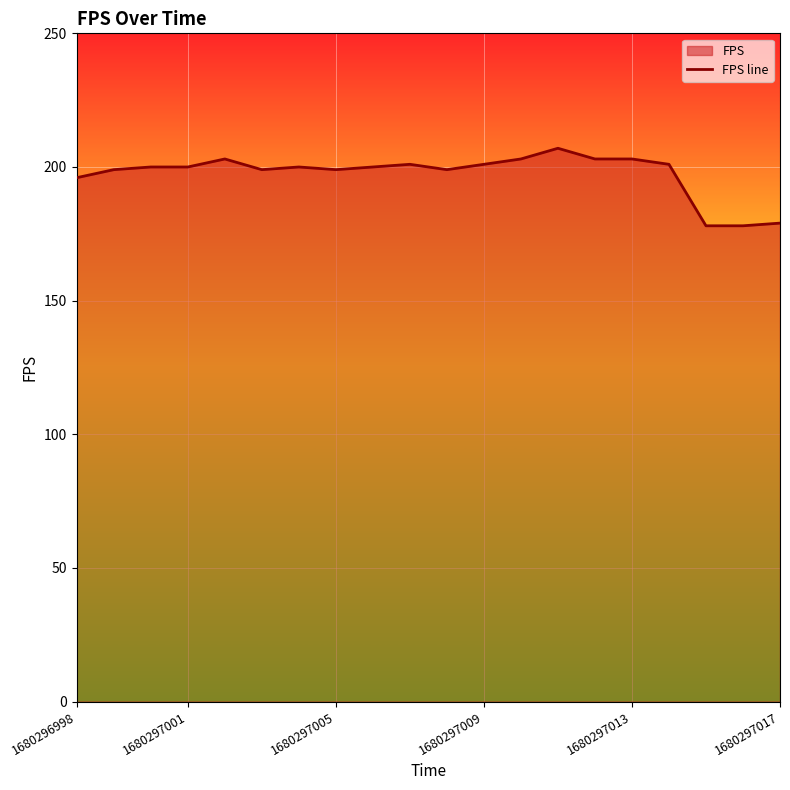

Between 10 and 16, which is larger?

16